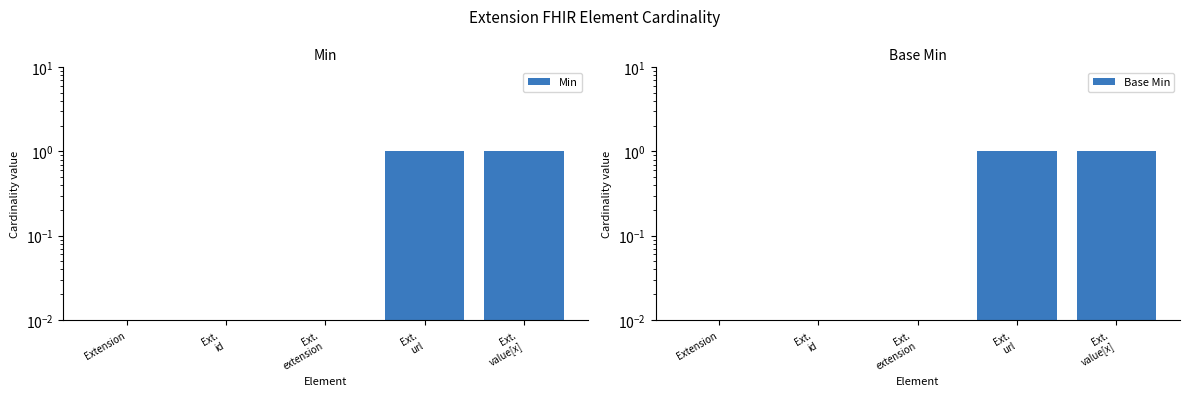

The value of Min at Extension is 0.0. True or false?

False